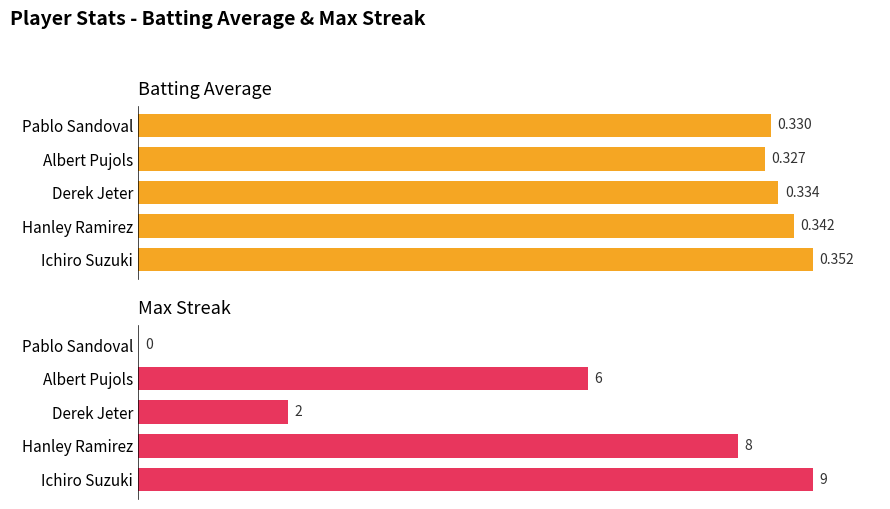

Are the bars grouped side by side (vs. stacked)?

Yes